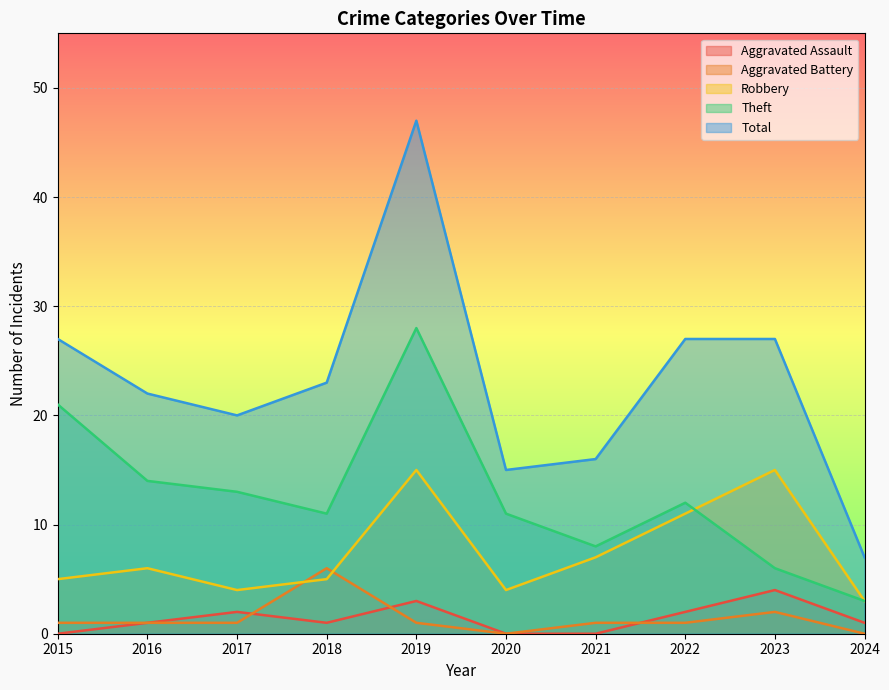

True or false: Aggravated Assault and Total cross at least once.

False